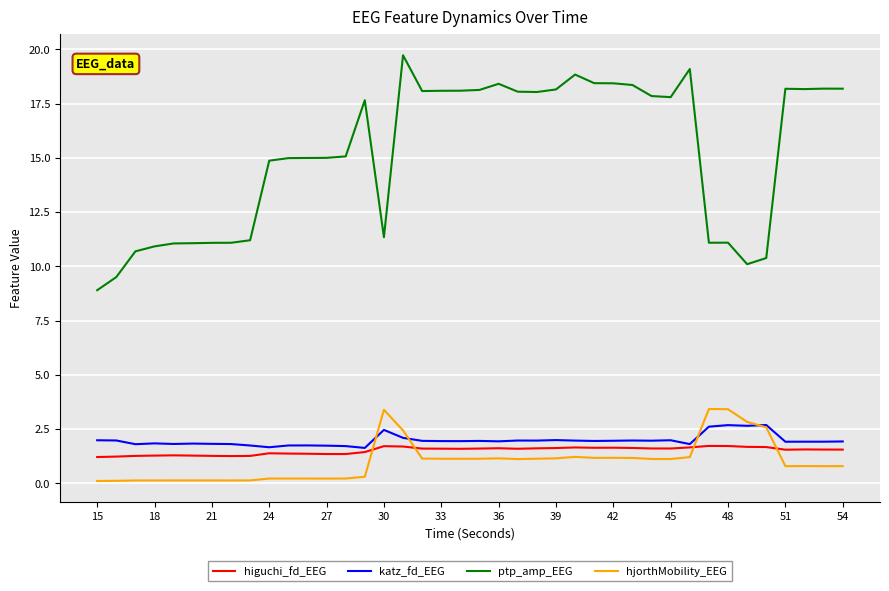

How many lines are shown in the chart?

4